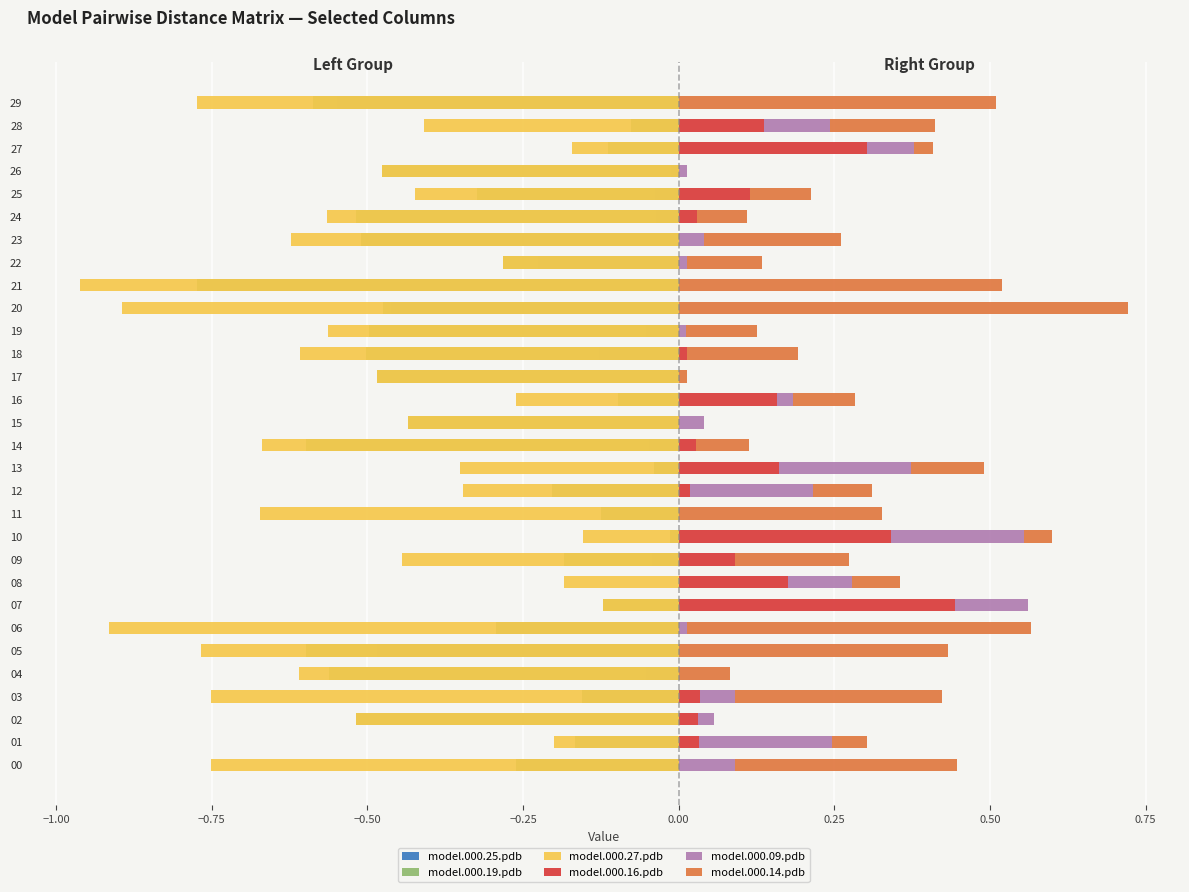

Read the model.000.27.pdb value at 11.

-0.7